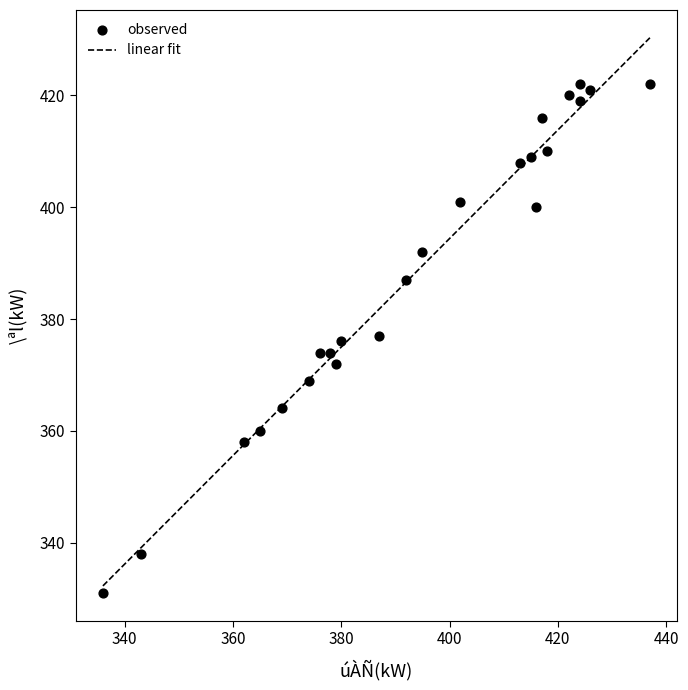

What is the range of Y values (max minus min)?

91